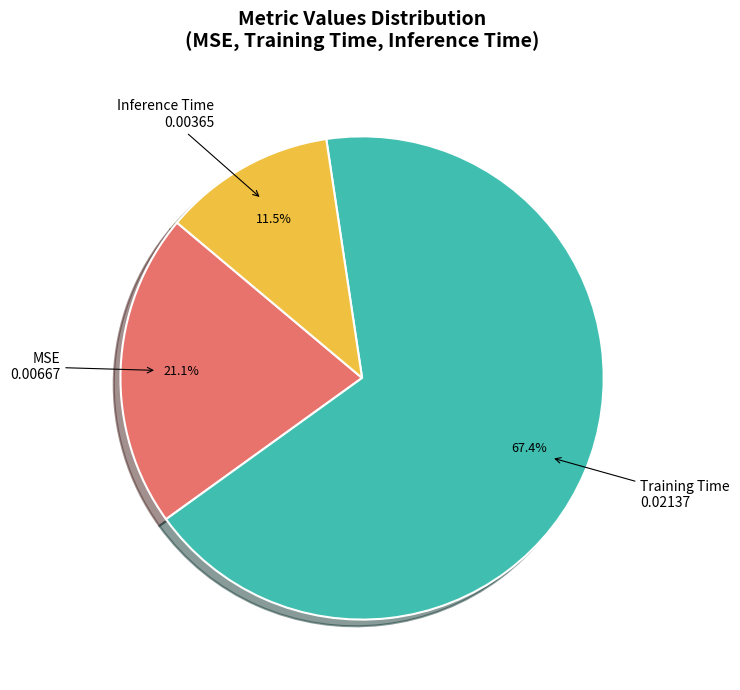

Rank the categories by value from lowest to highest.

Inference Time, MSE, Training Time